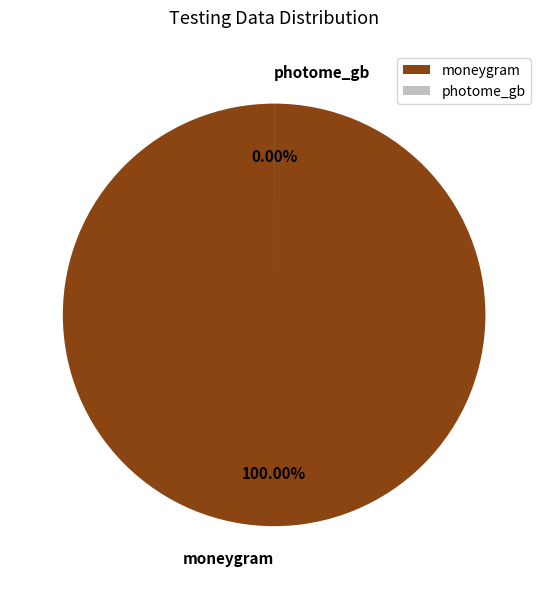

How many slices are in this pie chart?

2